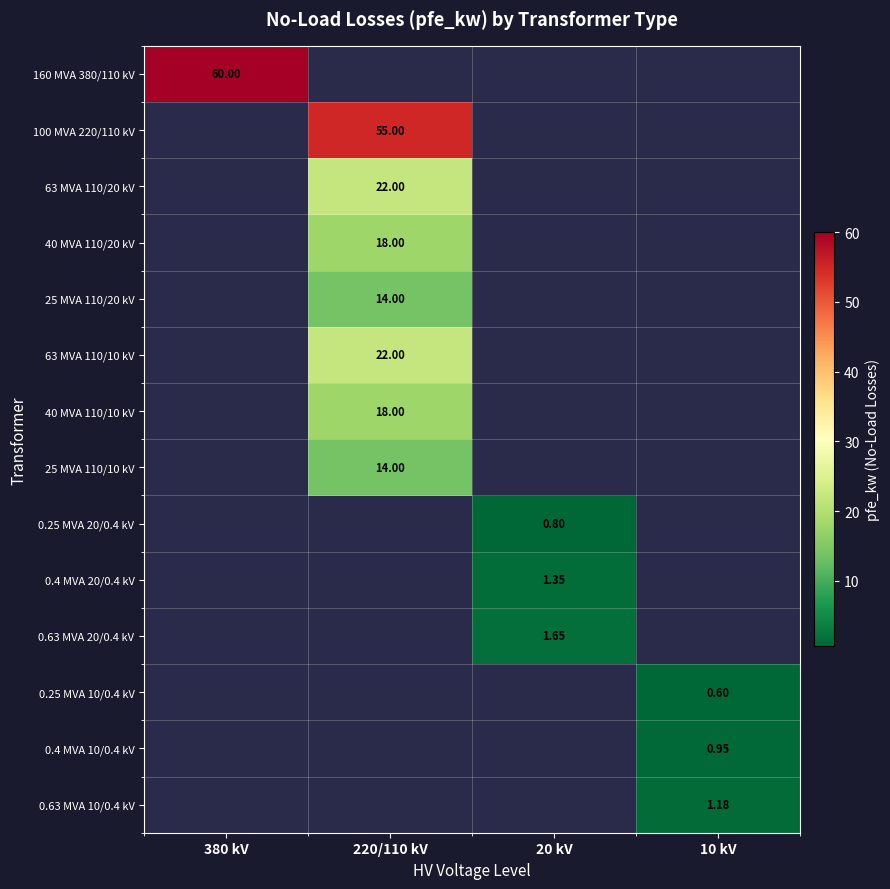

List the labels in order of 0.63 MVA 10/0.4 kV value, smallest first.

380 kV, 220/110 kV, 20 kV, 10 kV